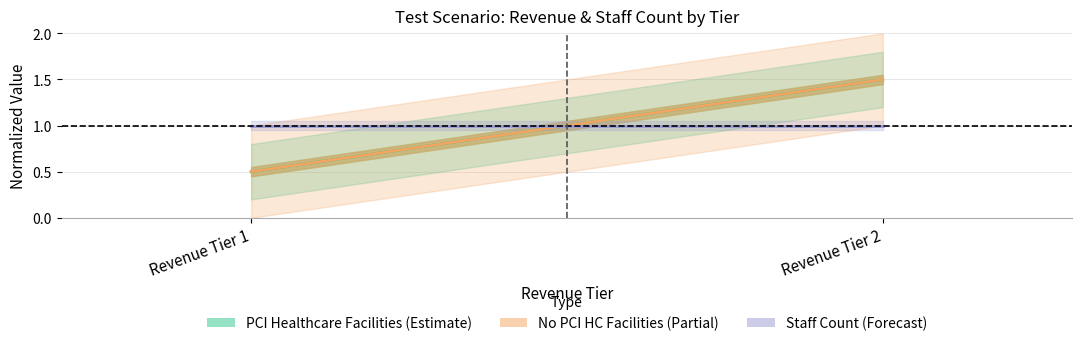

At how many categories does at least one series exceed 1?

1